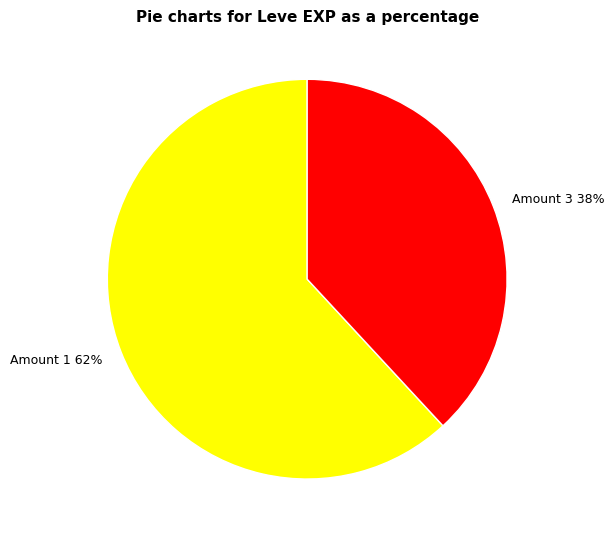

Combined, do Amount 3 and Amount 1 account for over 50%?

Yes